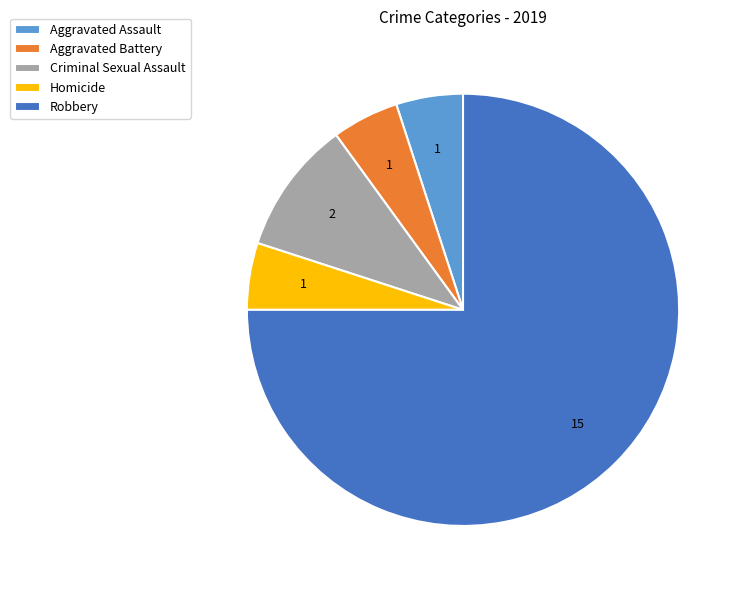

How many slices are in this pie chart?

5